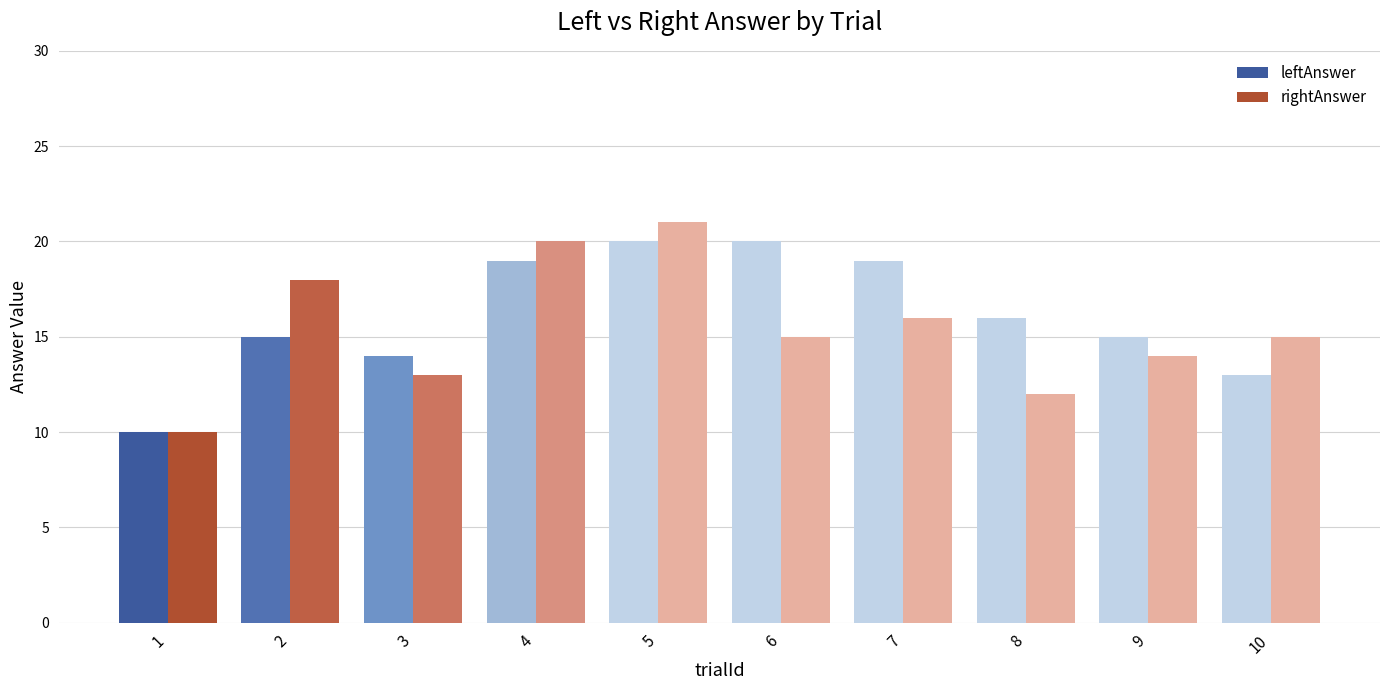

Are the bars horizontal?

No